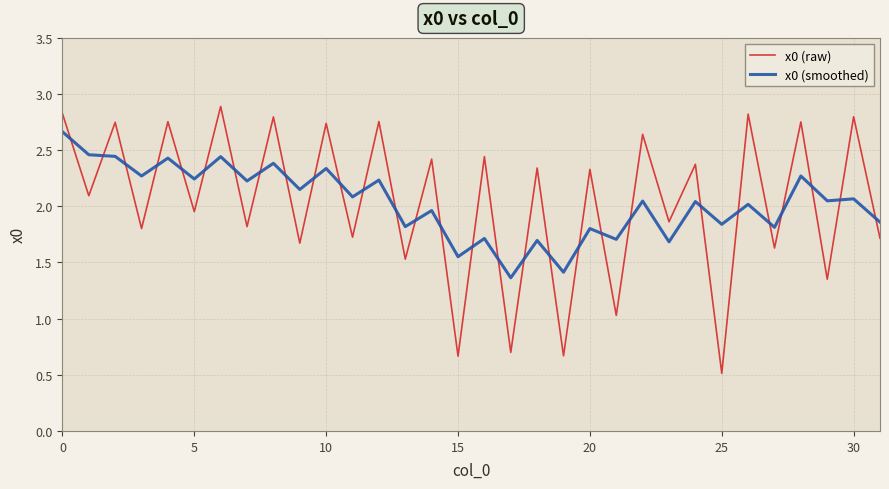

Which series has the widest spread of values?

x0 (raw)